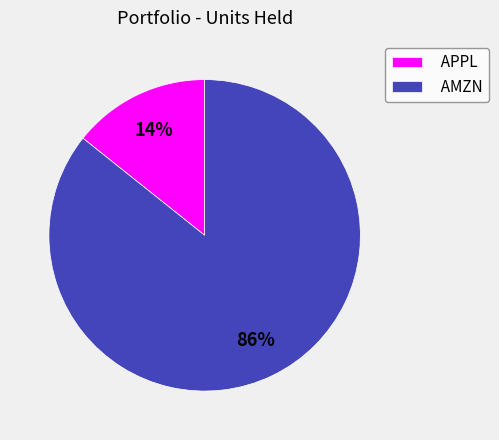

To the nearest percent, what is the combined percentage of AMZN and APPL?

100%